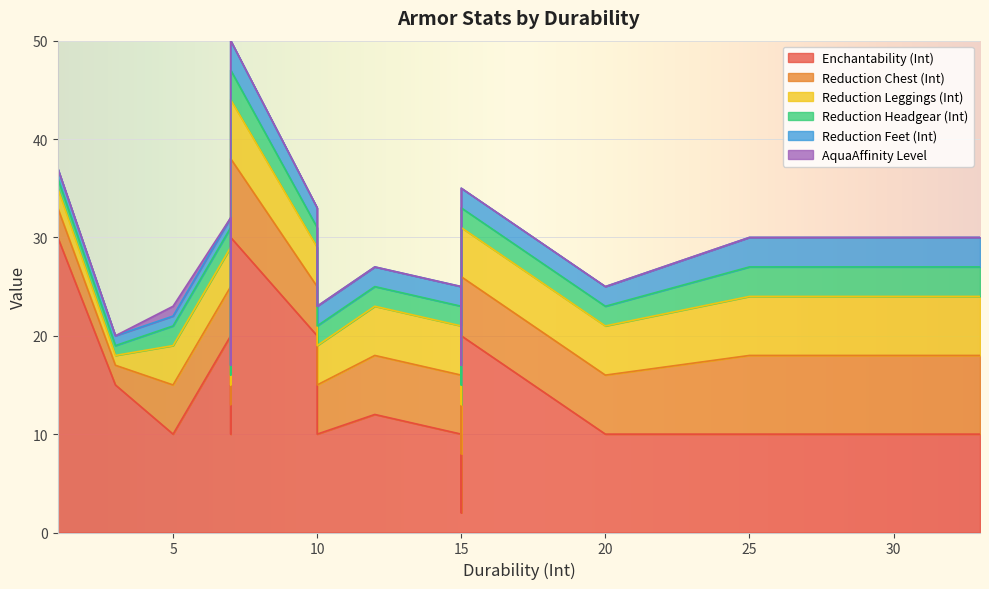

What is the greatest value displayed?

30